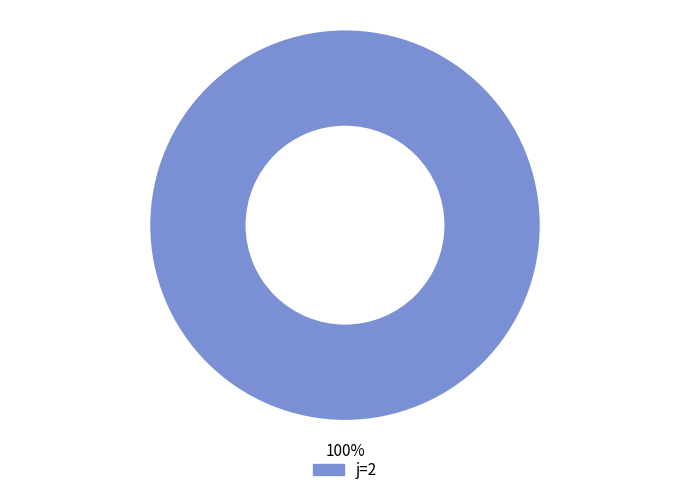

Is there a majority slice in this chart?

Yes